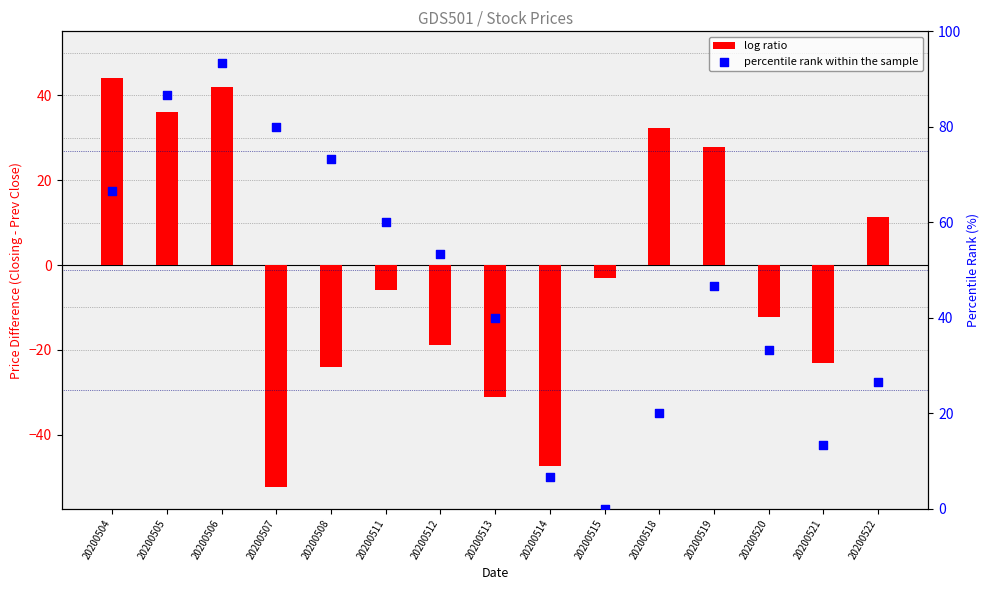

Which series contains the highest Y value?

percentile rank within the sample